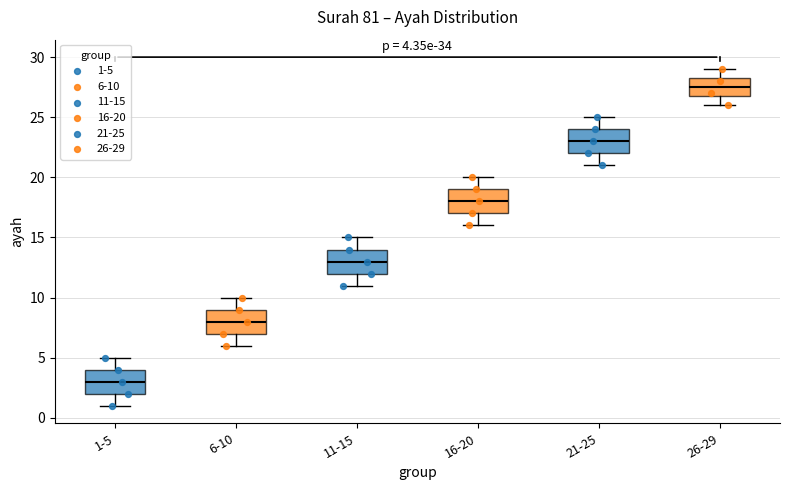

Which box's median line is the lowest?

1-5